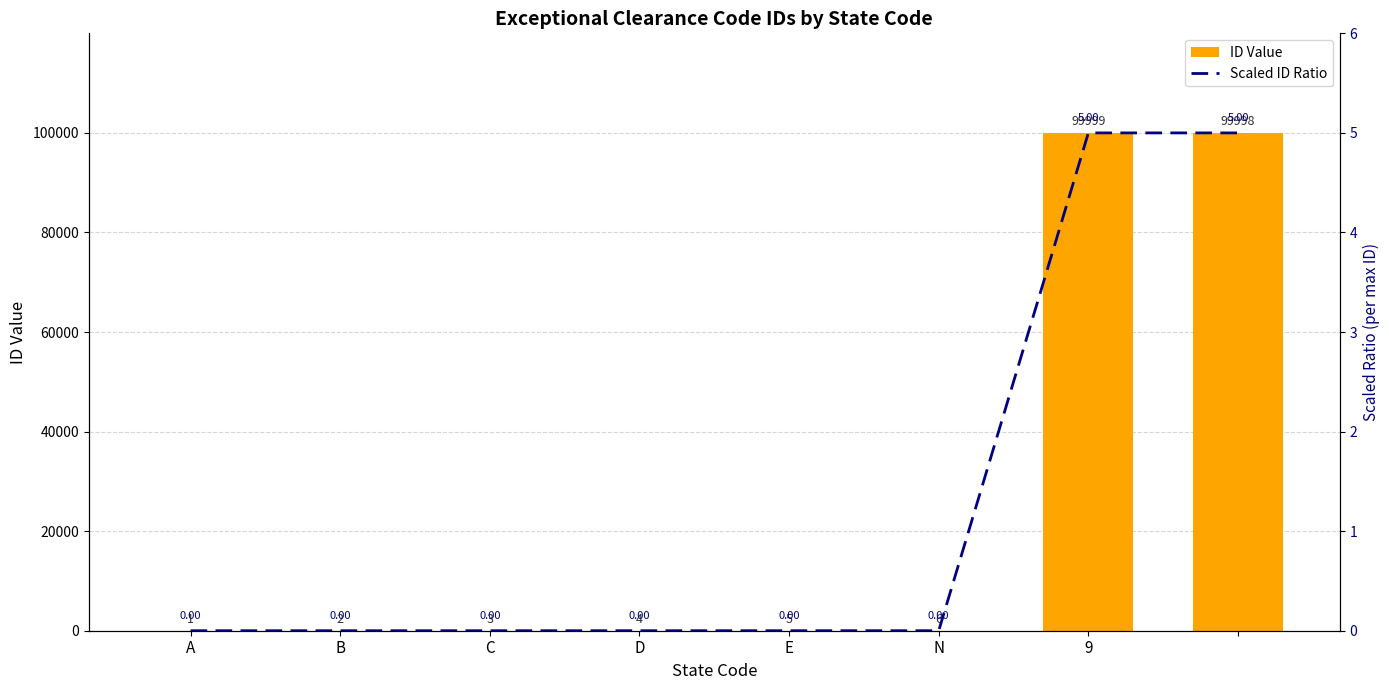

At A, list the series in order from smallest to largest.

Scaled ID Ratio, ID Value